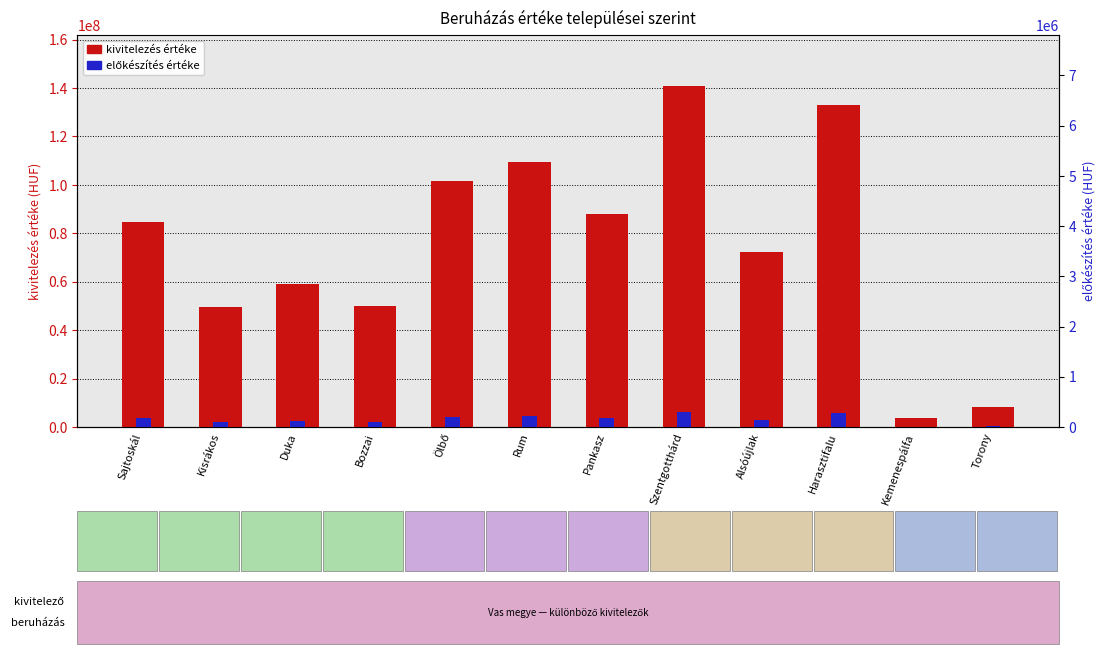

What is the sum of all kivitelezés értéke values?

900211150